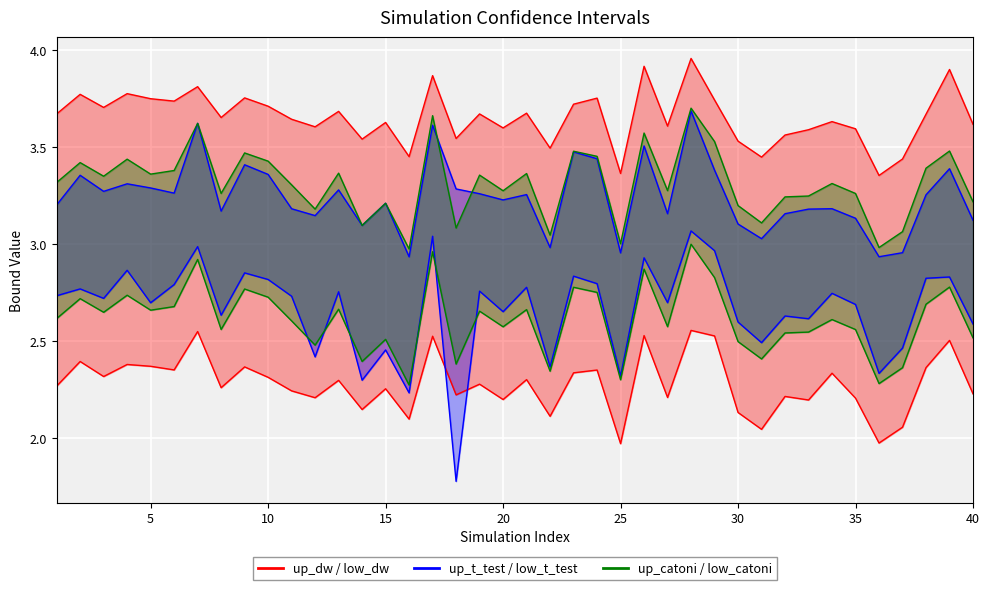

What is the approximate value of low_catoni at 14?

2.4